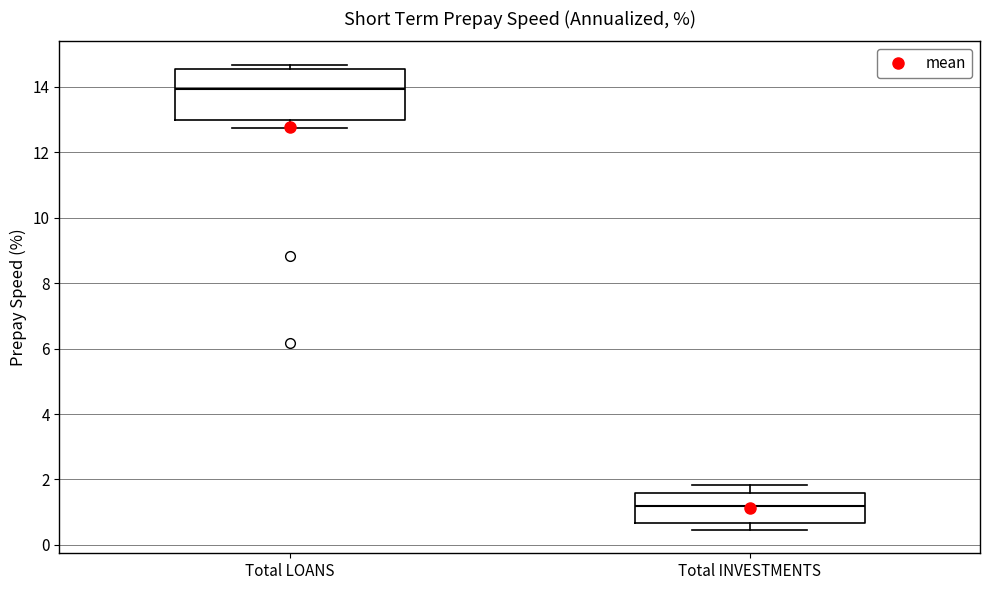

Which box's median line is the highest?

Total LOANS